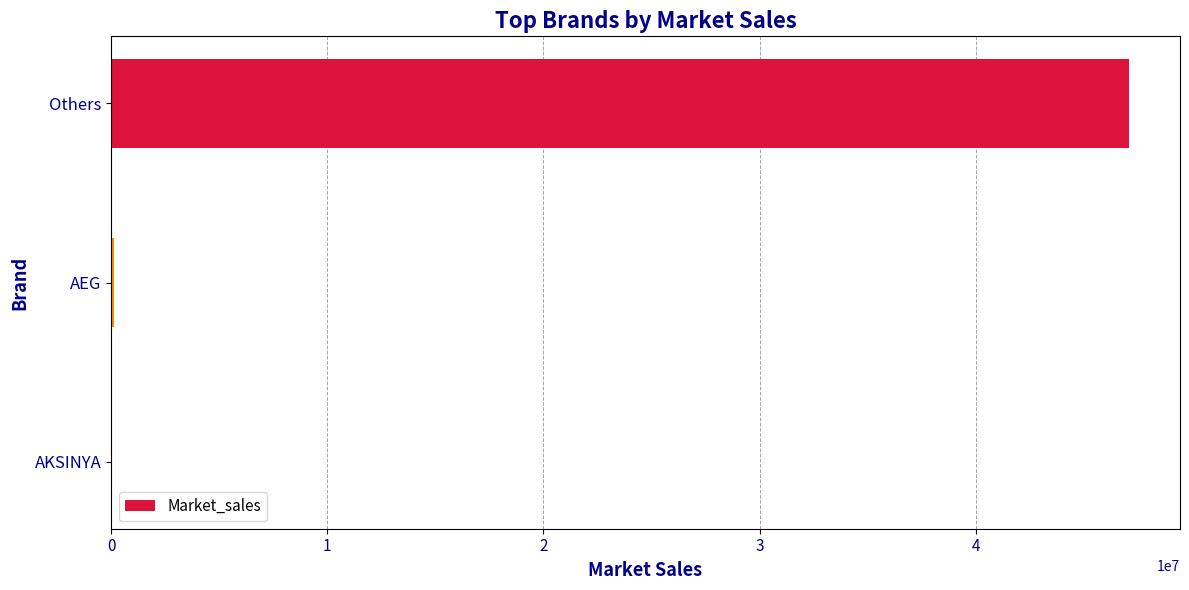

True or false: the data shows 47085672 at Others.

True